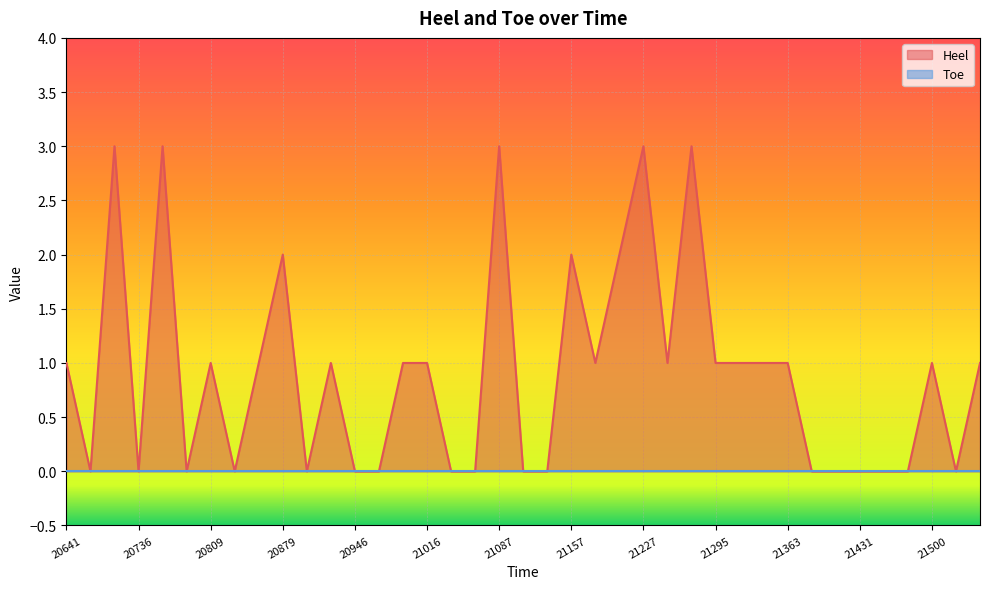

What is the ratio of the value at 21087 to the value at 21157?

1.5